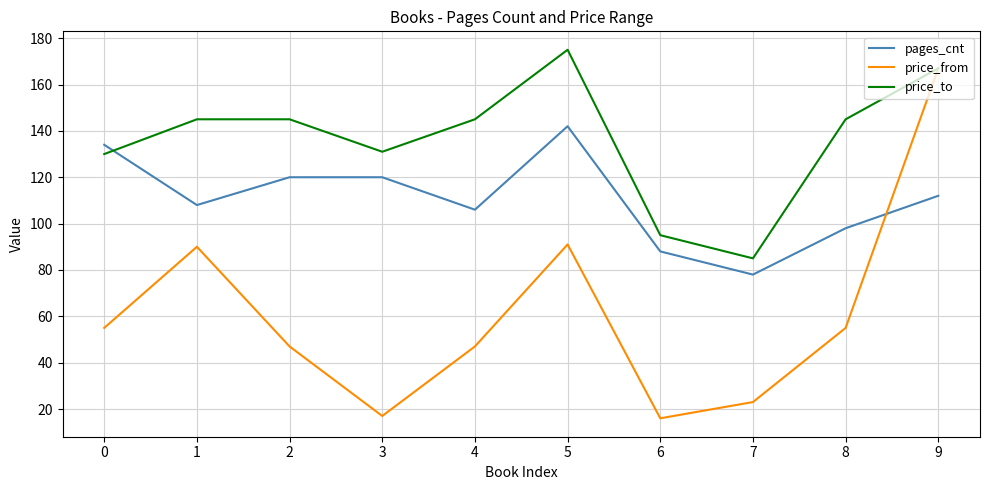

What value does the price_from series have at 1, to the nearest 50?

100